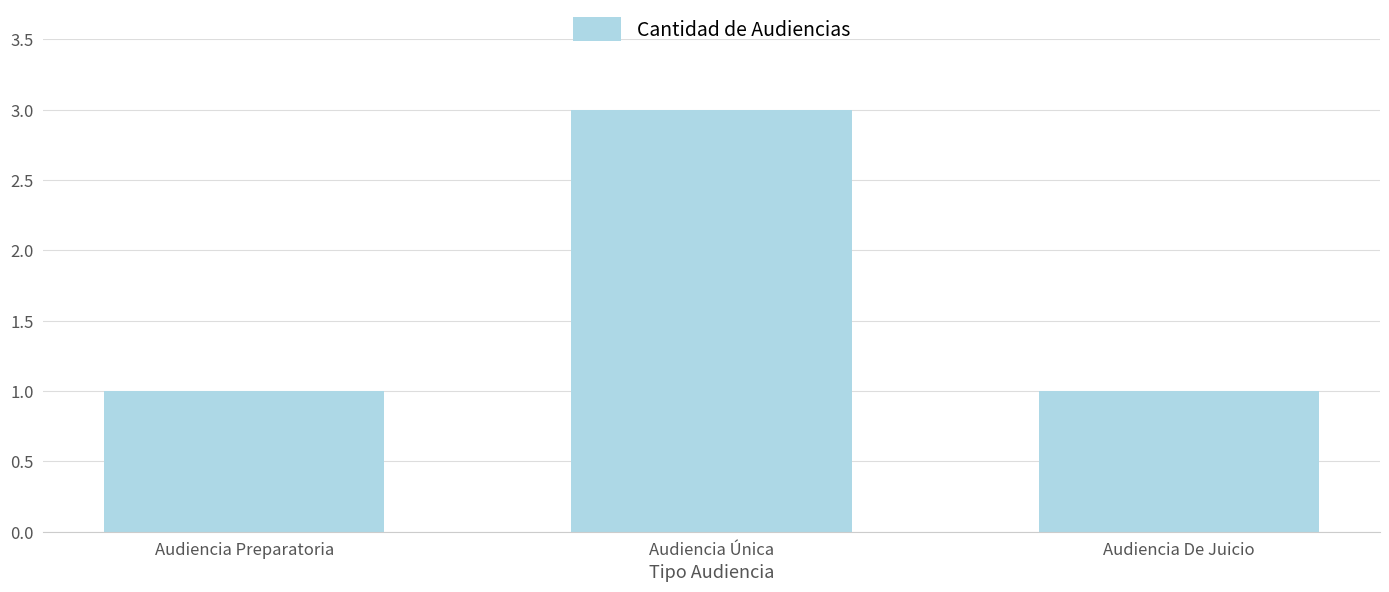

Between Audiencia Preparatoria and Audiencia Única, which is larger?

Audiencia Única